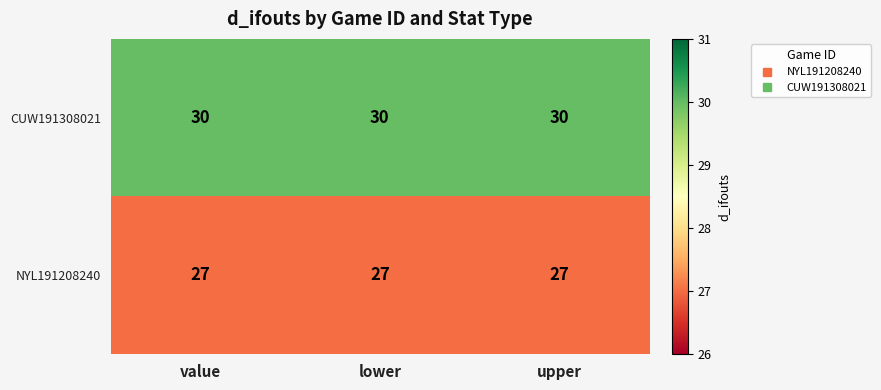

True or false: CUW191308021 has a value of 42 at lower.

False